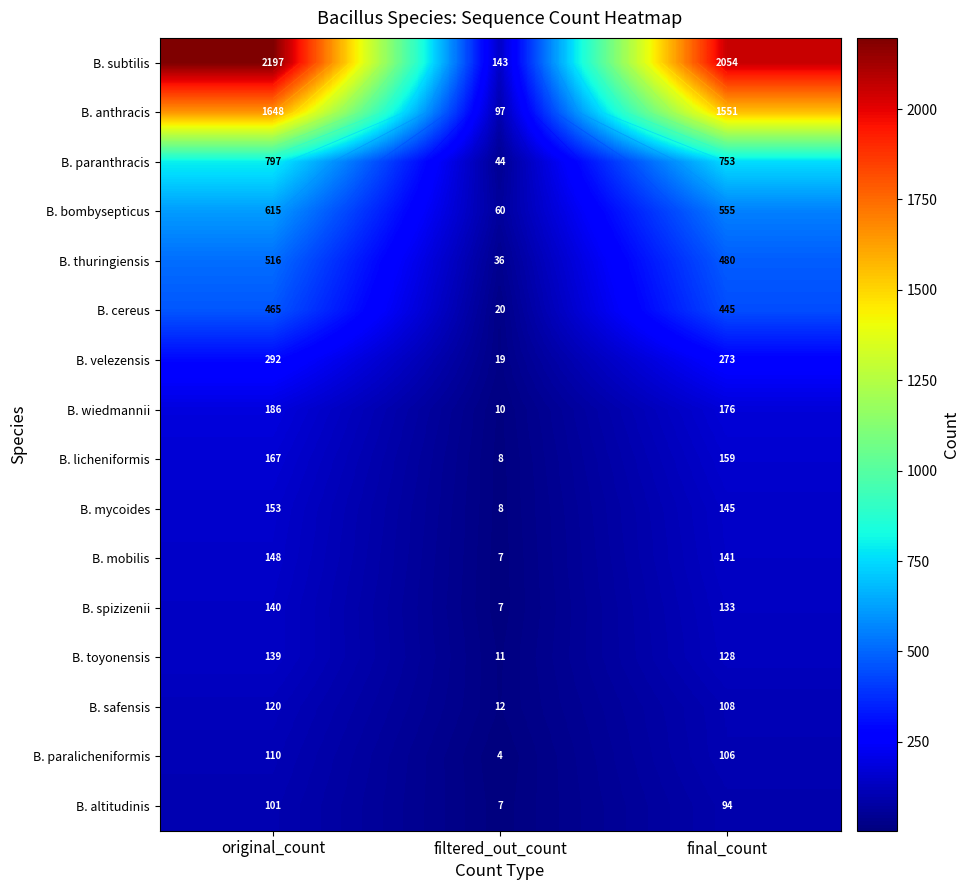

What is the average value of the B. paranthracis series?

531